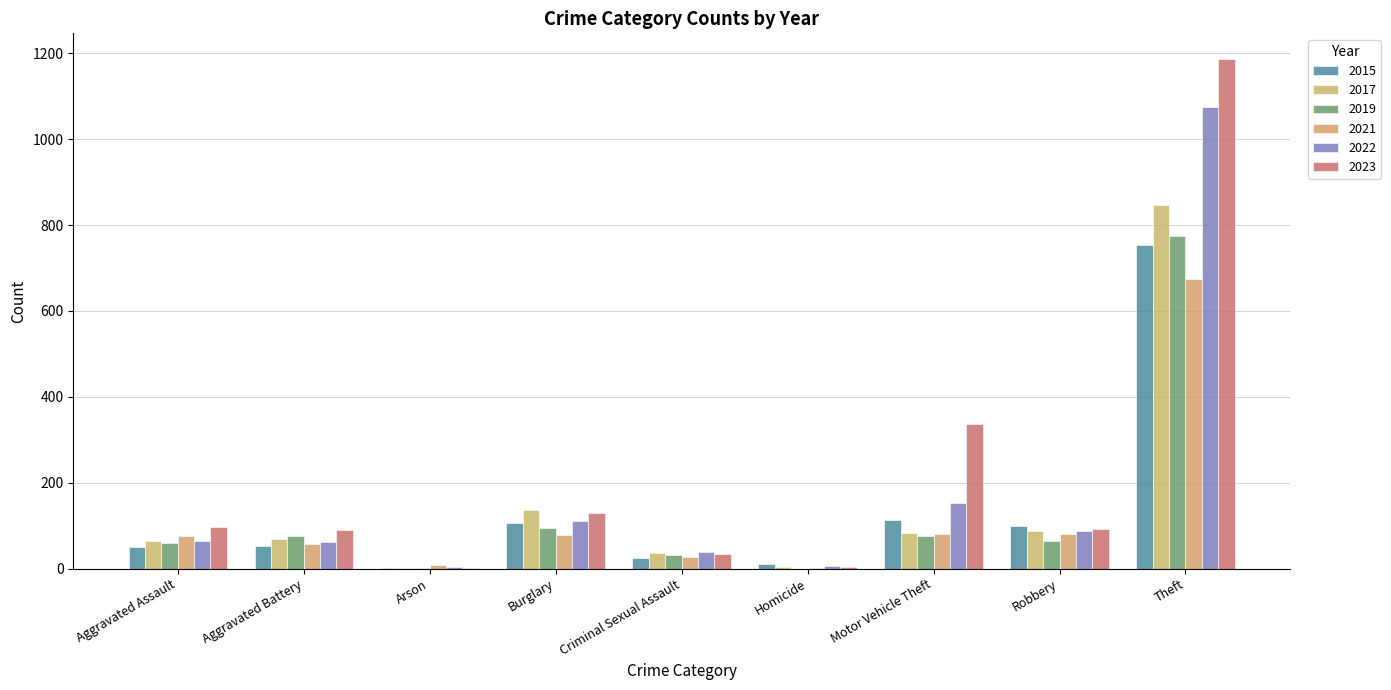

What is the sum of the 2023 values at Arson and Homicide?

5